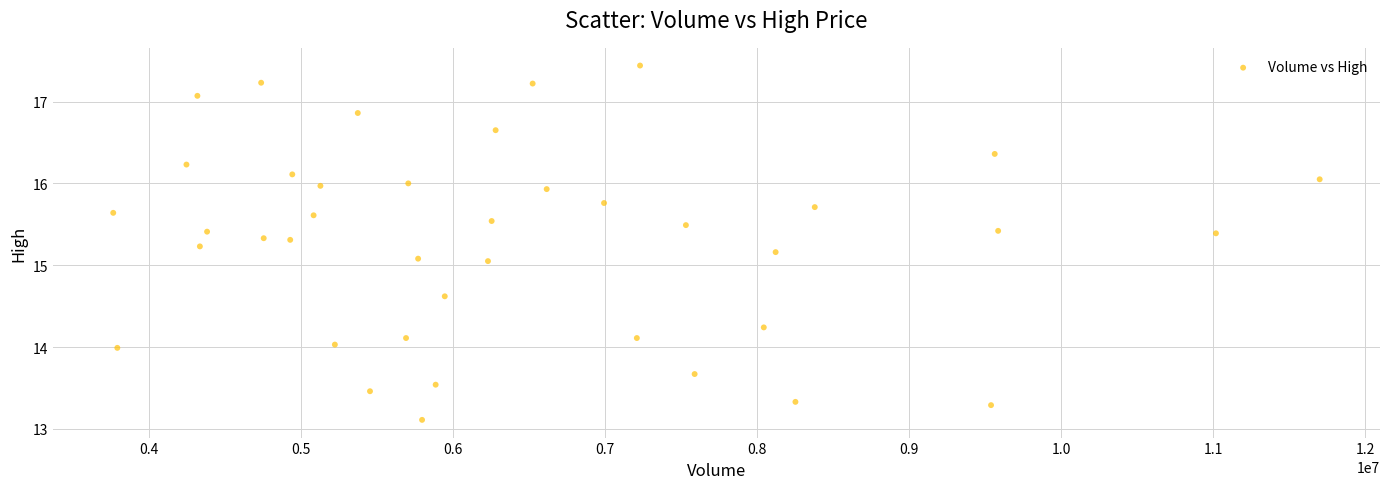

What is the range of X values (max minus min)?

7937200.0